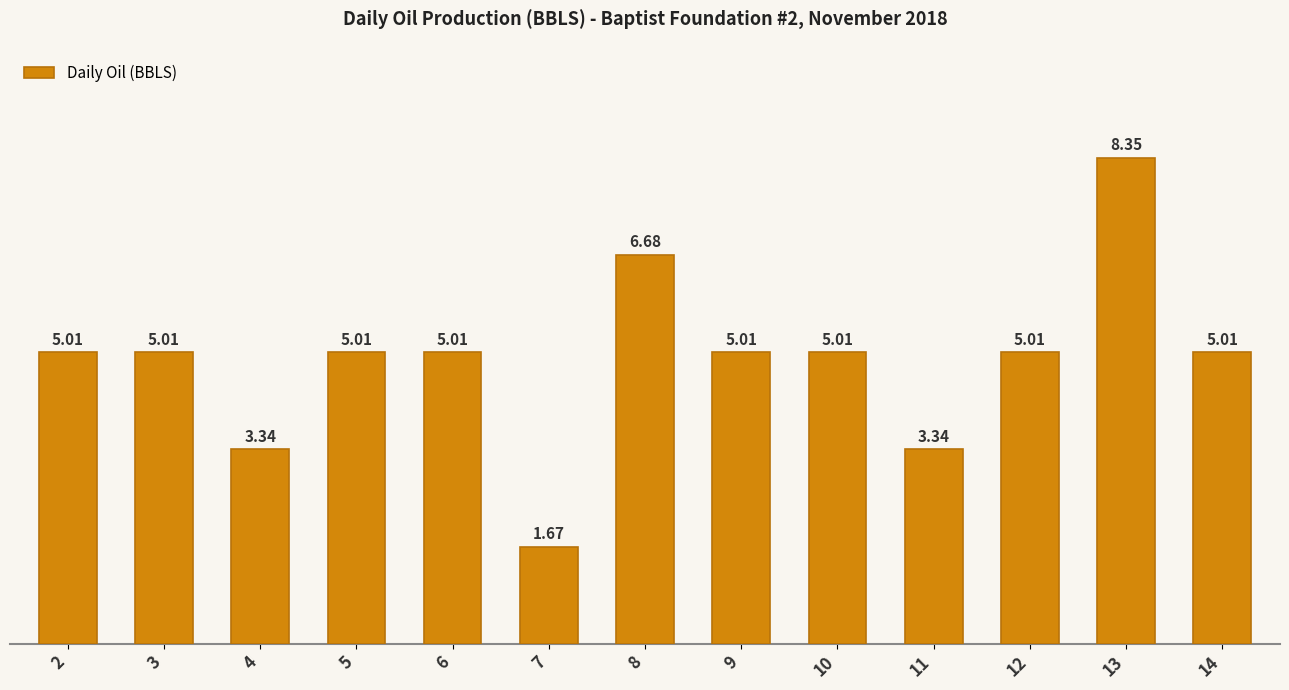

What is the difference between the maximum and minimum values?

6.7